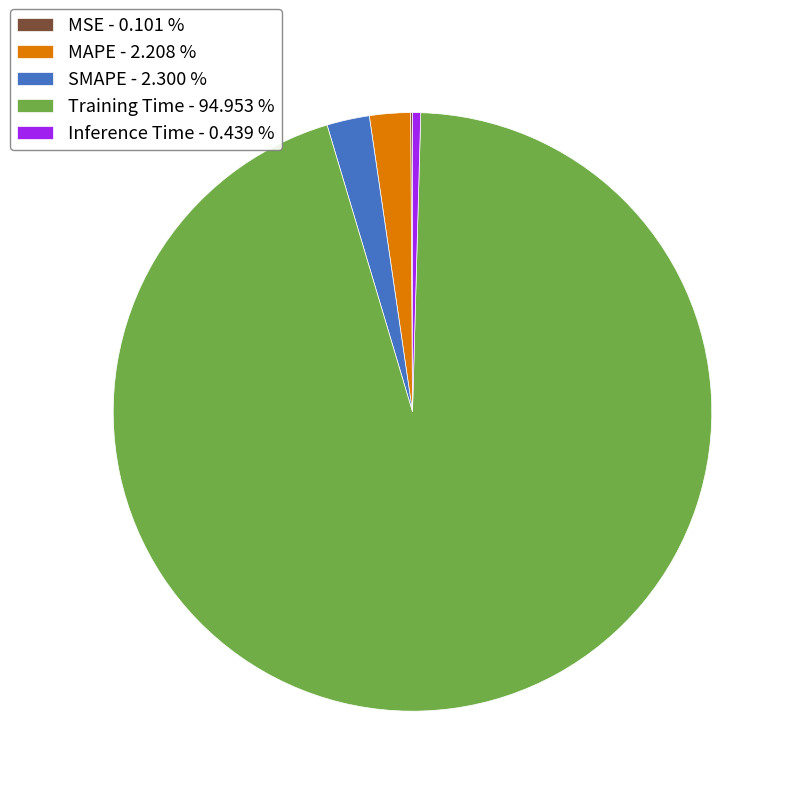

Does any single category account for the majority?

Yes